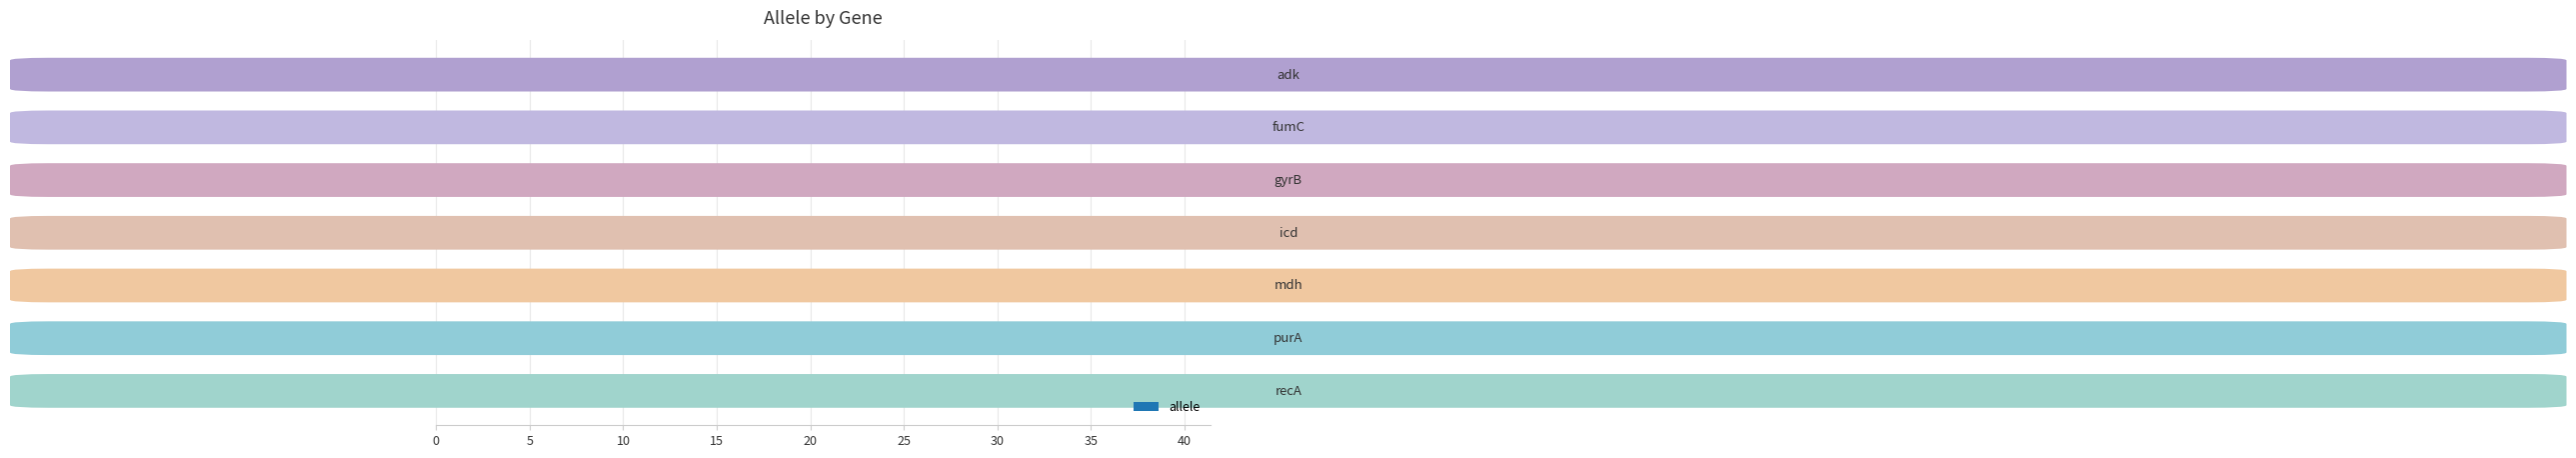

What is the maximum value shown in the chart?

36